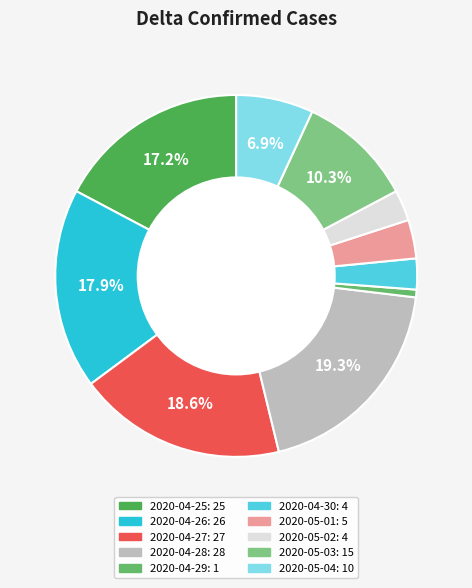

What is the total percentage of 2020-05-04 and 2020-05-01?

10.3%